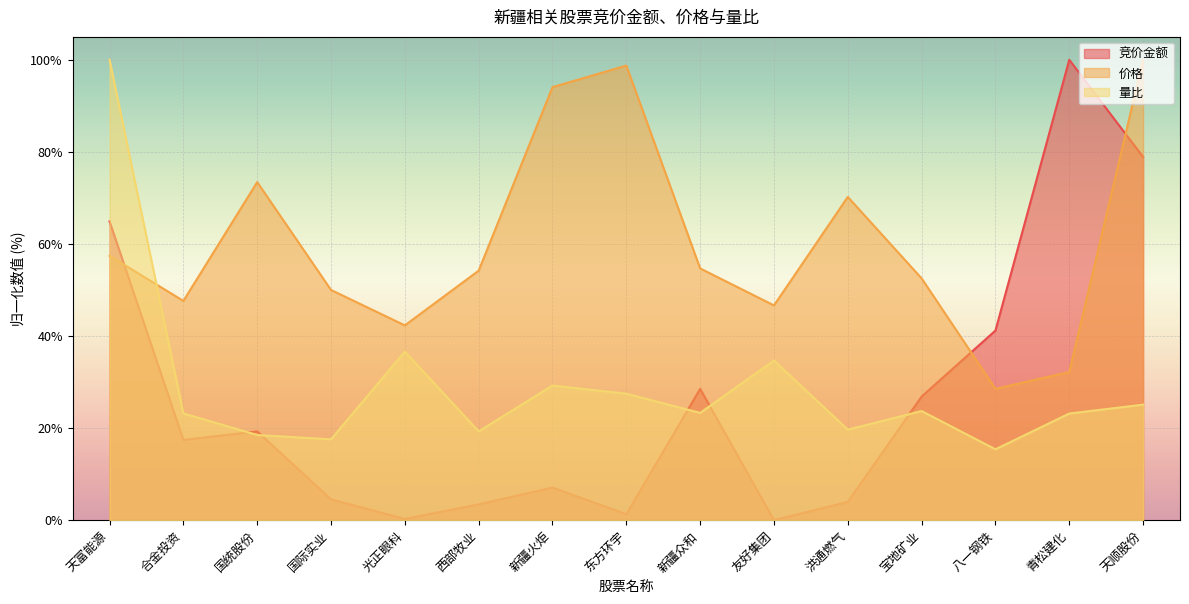

Where is 竞价金额 nearest to the value 50?

八一钢铁